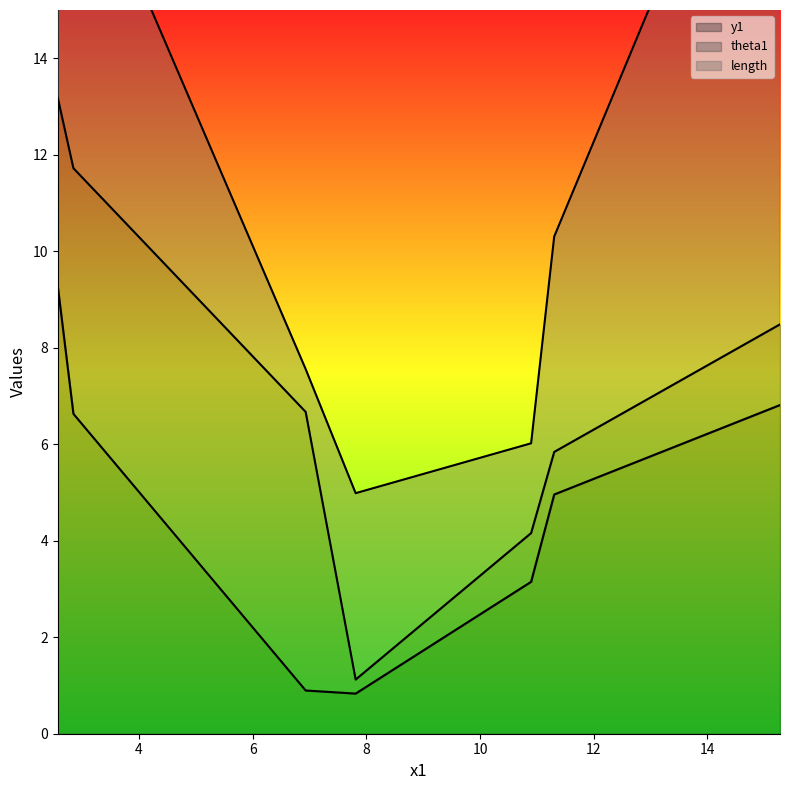

Rank the series at 7.811634447867042 from highest to lowest value.

length, y1, theta1